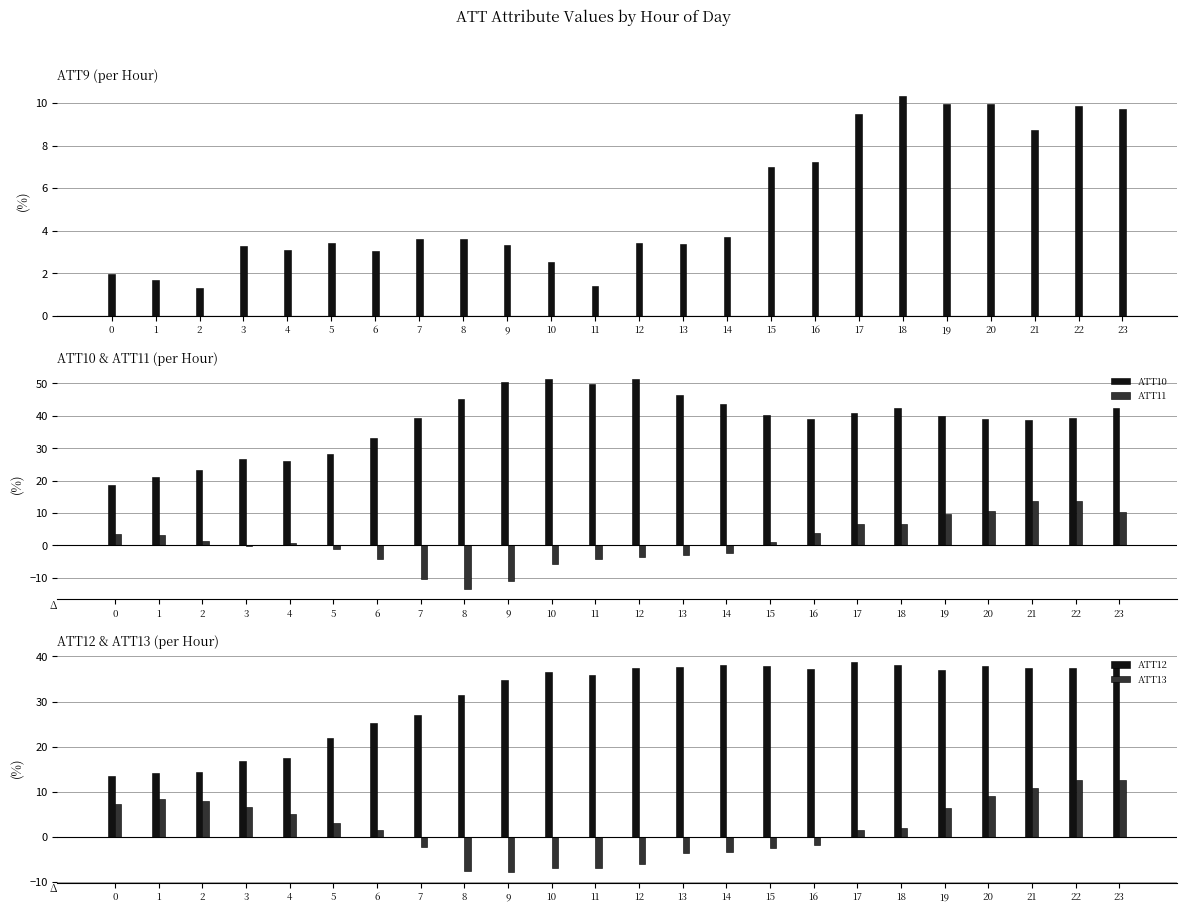

How many bars are there in total?

120